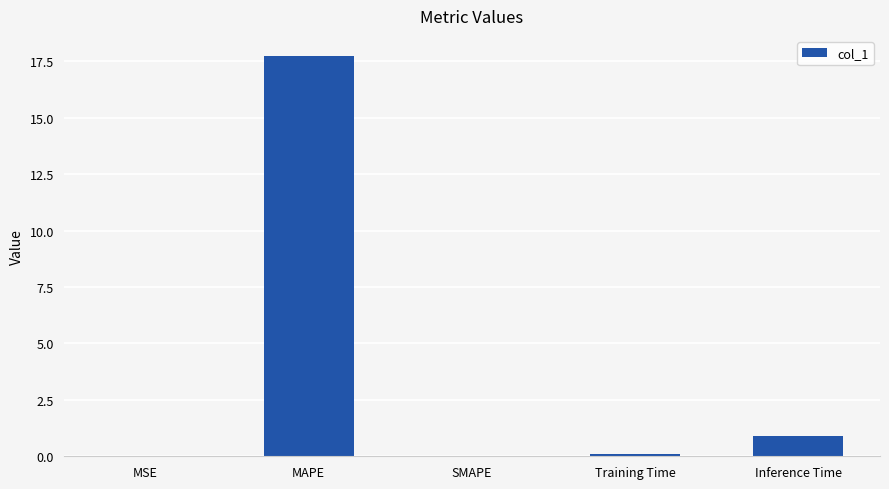

How many distinct data groups are displayed?

1